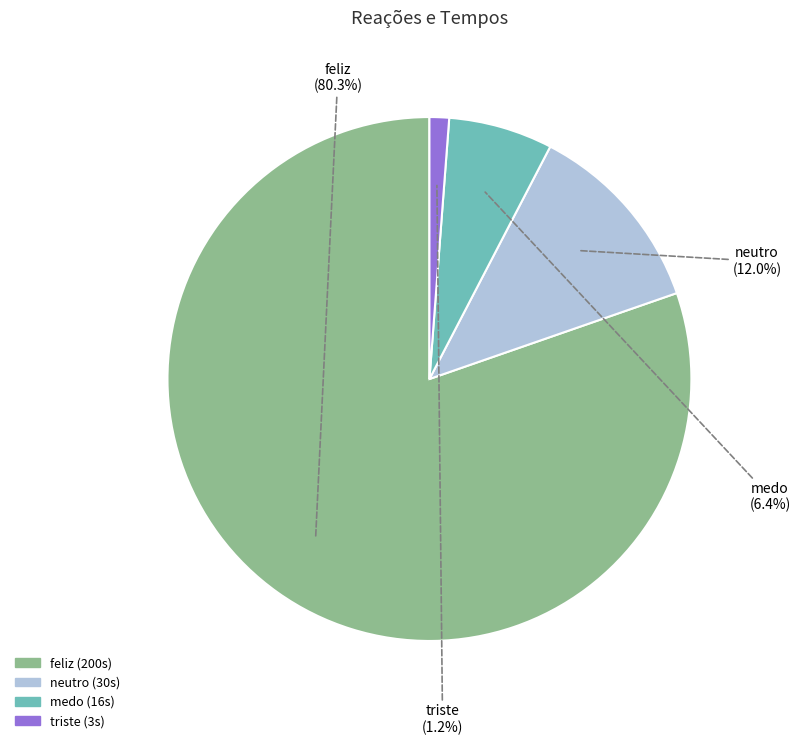

Does any single category account for the majority?

Yes